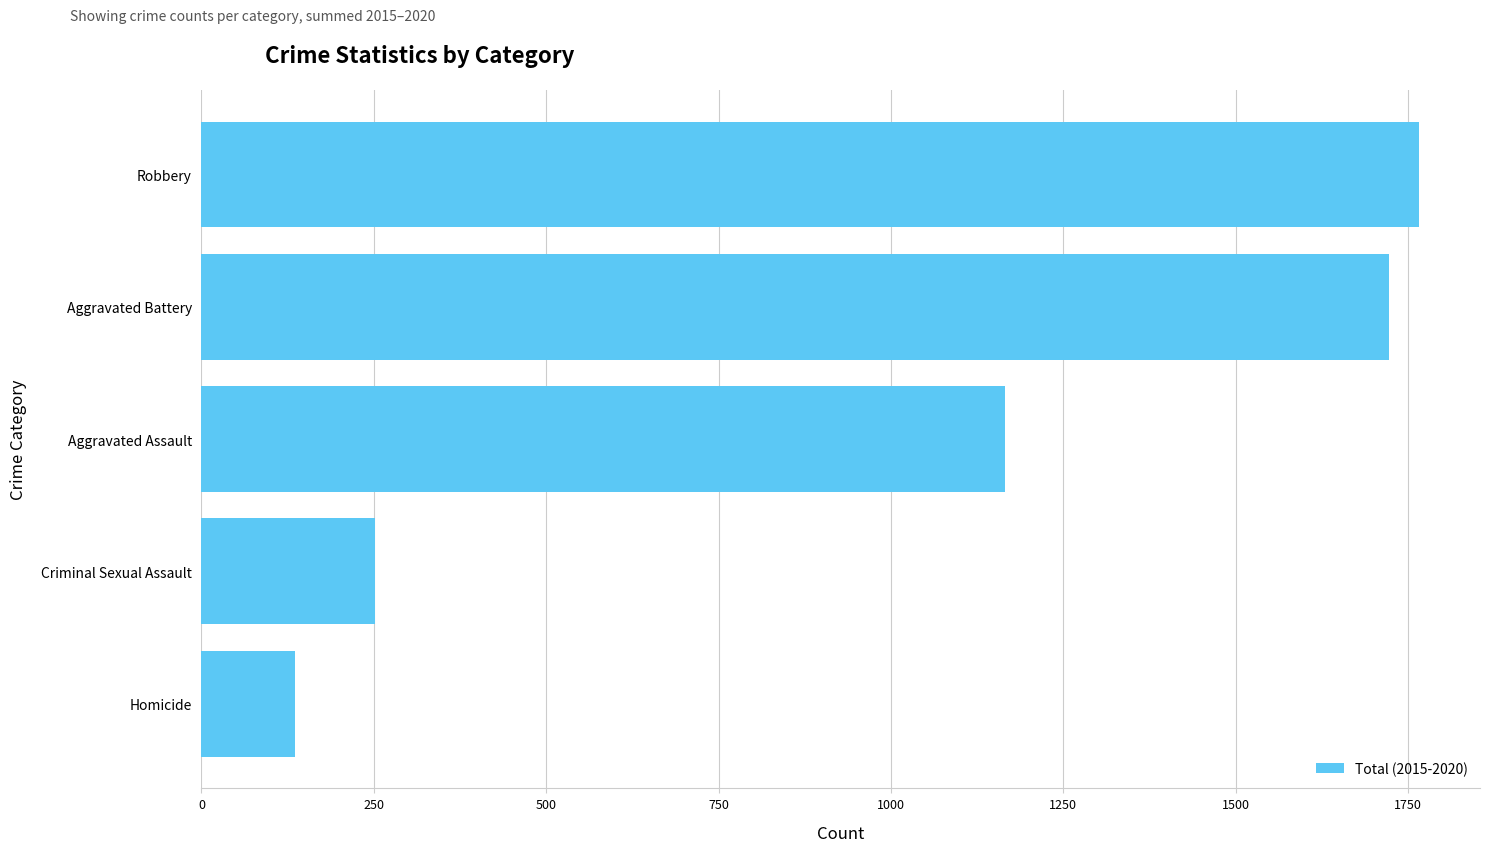

What is the average value?

1008